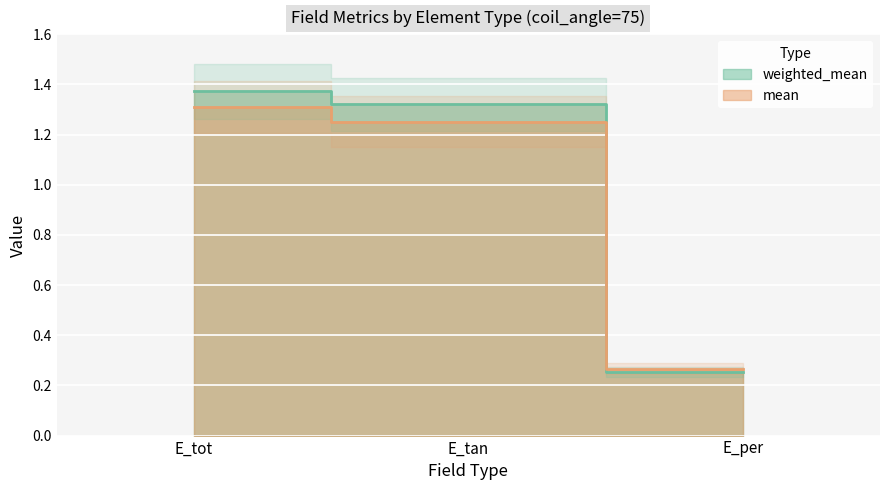

At which category does the chart reach its peak across all series?

E_tot